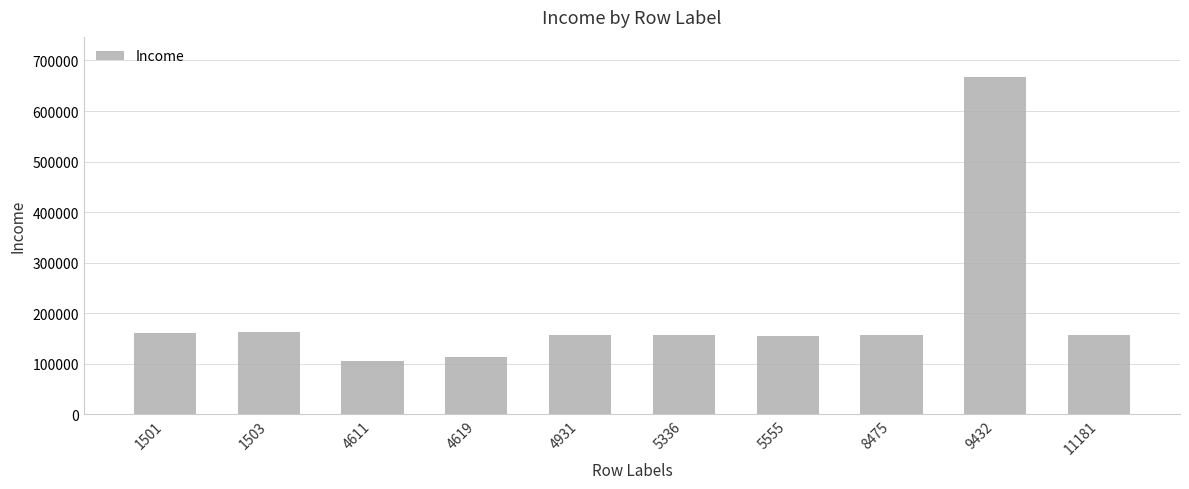

What is the smallest value displayed?

105471